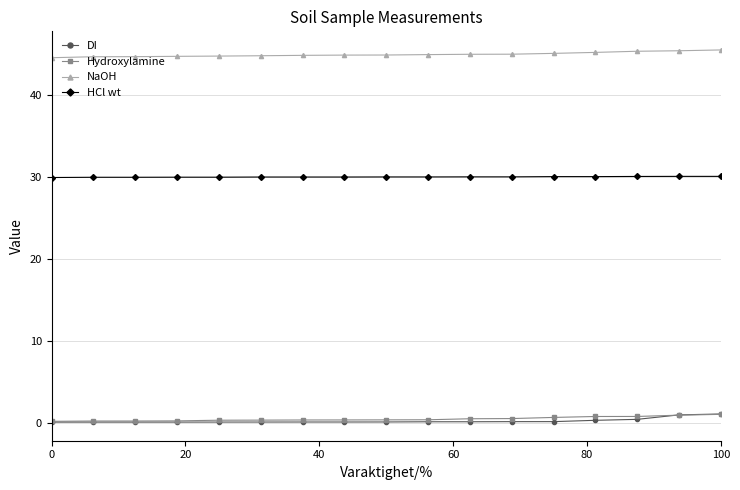

What is the maximum value for DI?

1.1